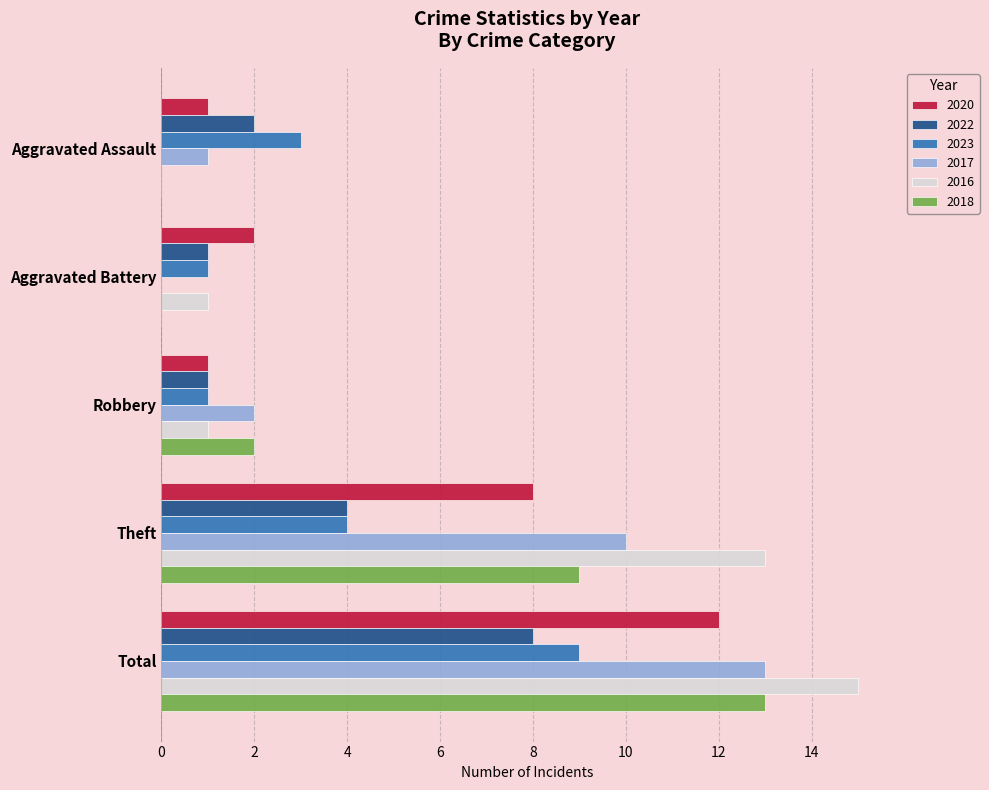

Is it true that 2022 equals 12 at Total?

False